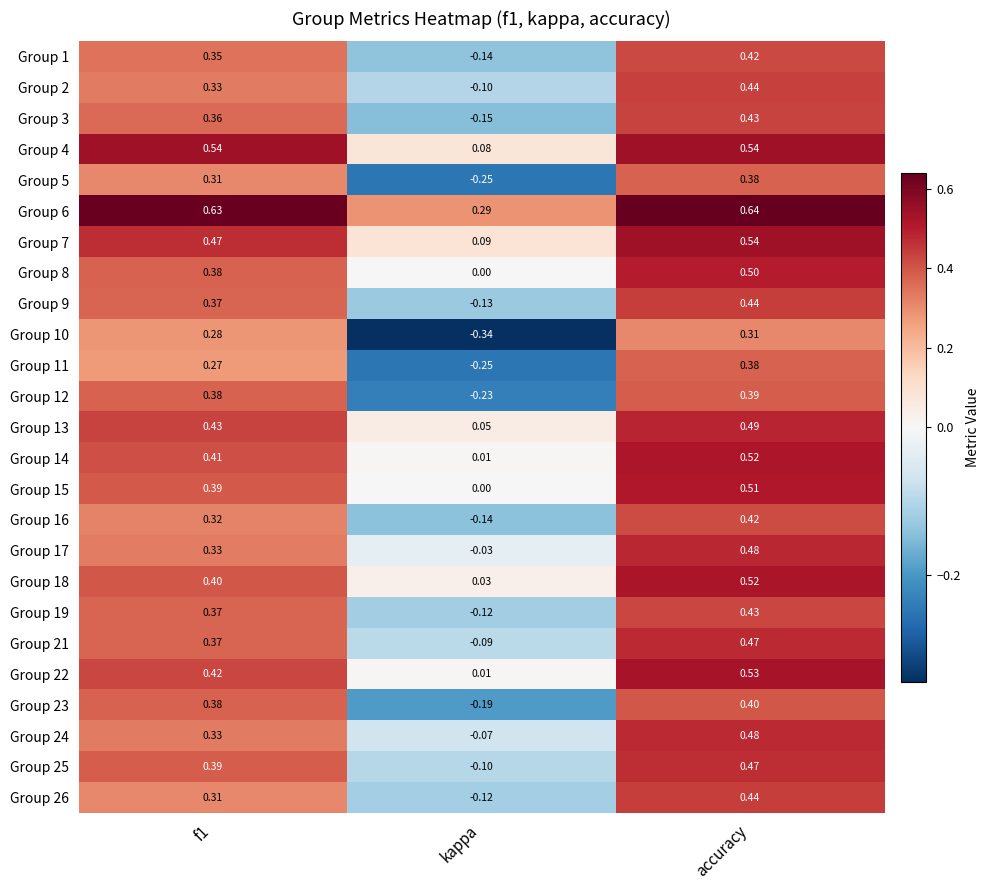

What is the total value across all series at accuracy?

11.6